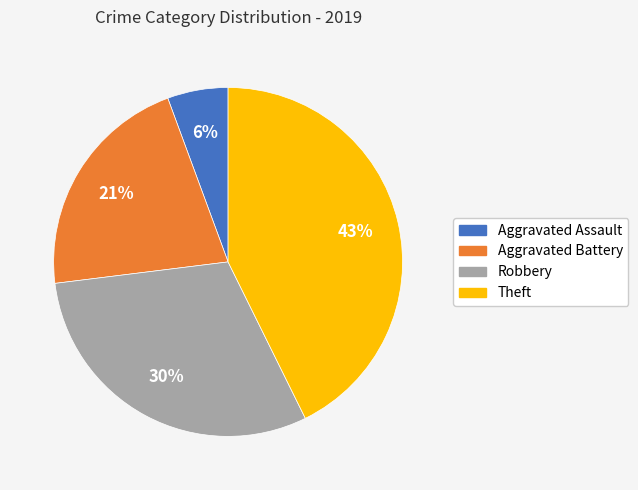

What is the ratio of the value at Theft to the value at Aggravated Battery?

2.0